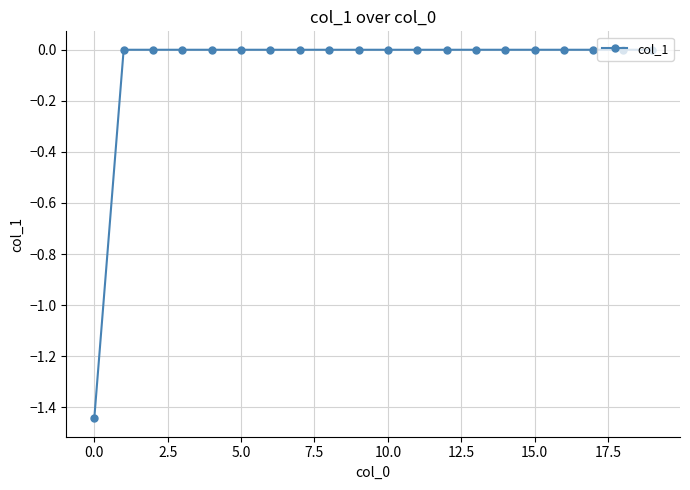

At which category does the chart reach its minimum across all series?

0.0